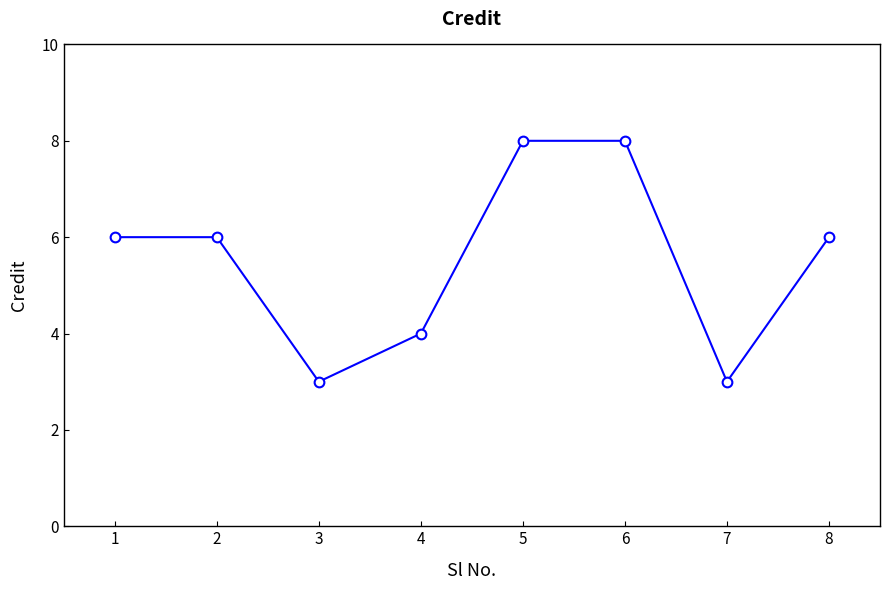

Reading left to right, list all the values displayed in this chart.

6	6	3	4	8	8	3	6